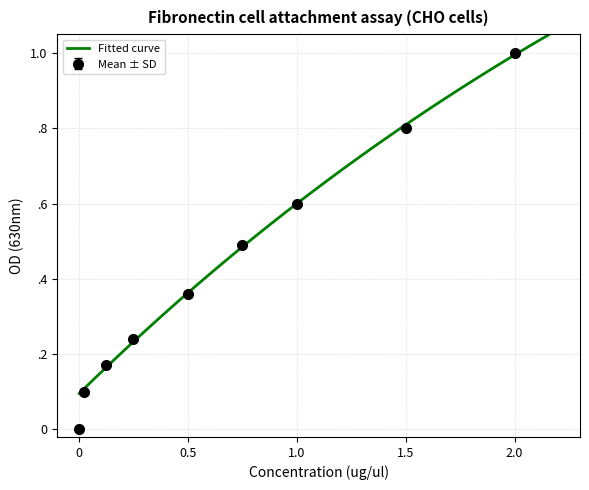

Read the Replicate 1 value at 2.0.

1.0